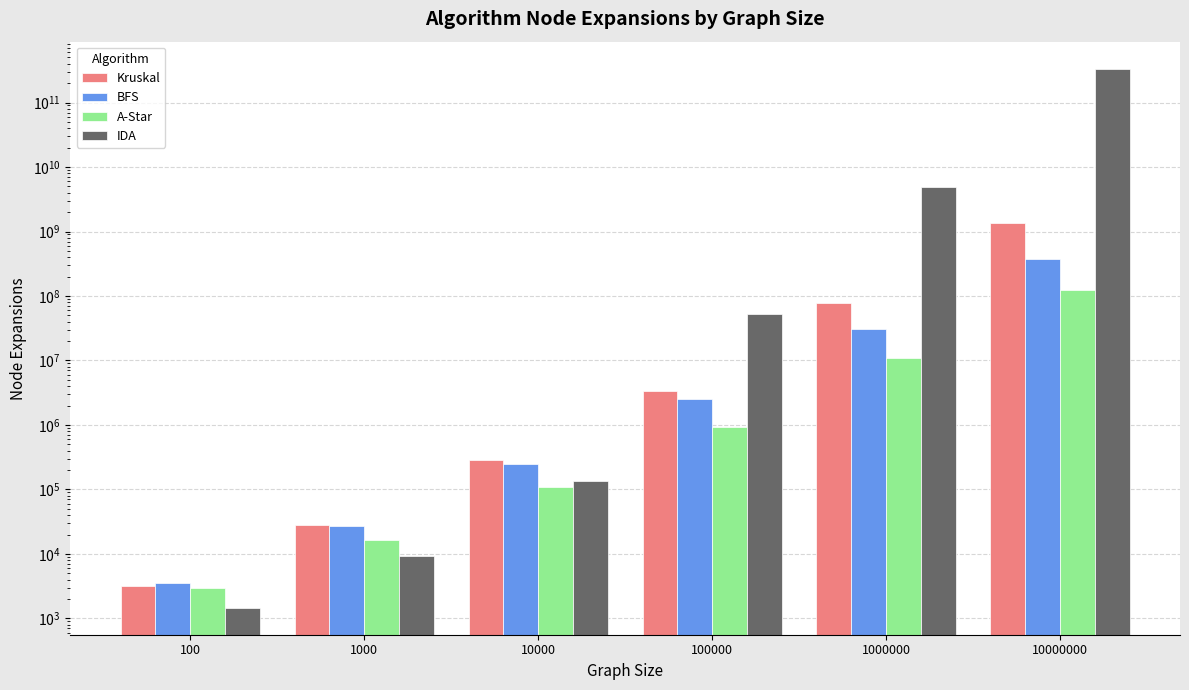

Reading left to right, extract all data points from this chart.

Kruskal: 100=3219	1000=28087	10000=290816	100000=3416943	1000000=78346550	10000000=1347335025
BFS: 100=3510	1000=27209	10000=249271	100000=2571411	1000000=30566407	10000000=369800302
A-Star: 100=2926	1000=16384	10000=110592	100000=945299	1000000=10854402	10000000=124332146
IDA: 100=1463	1000=9362	10000=136046	100000=52728697	1000000=4988772862	10000000=335788654574